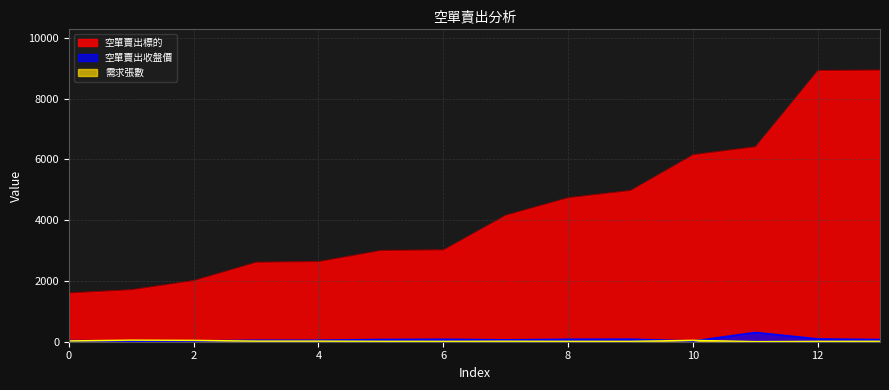

Which series has the largest total across all categories?

空單賣出標的